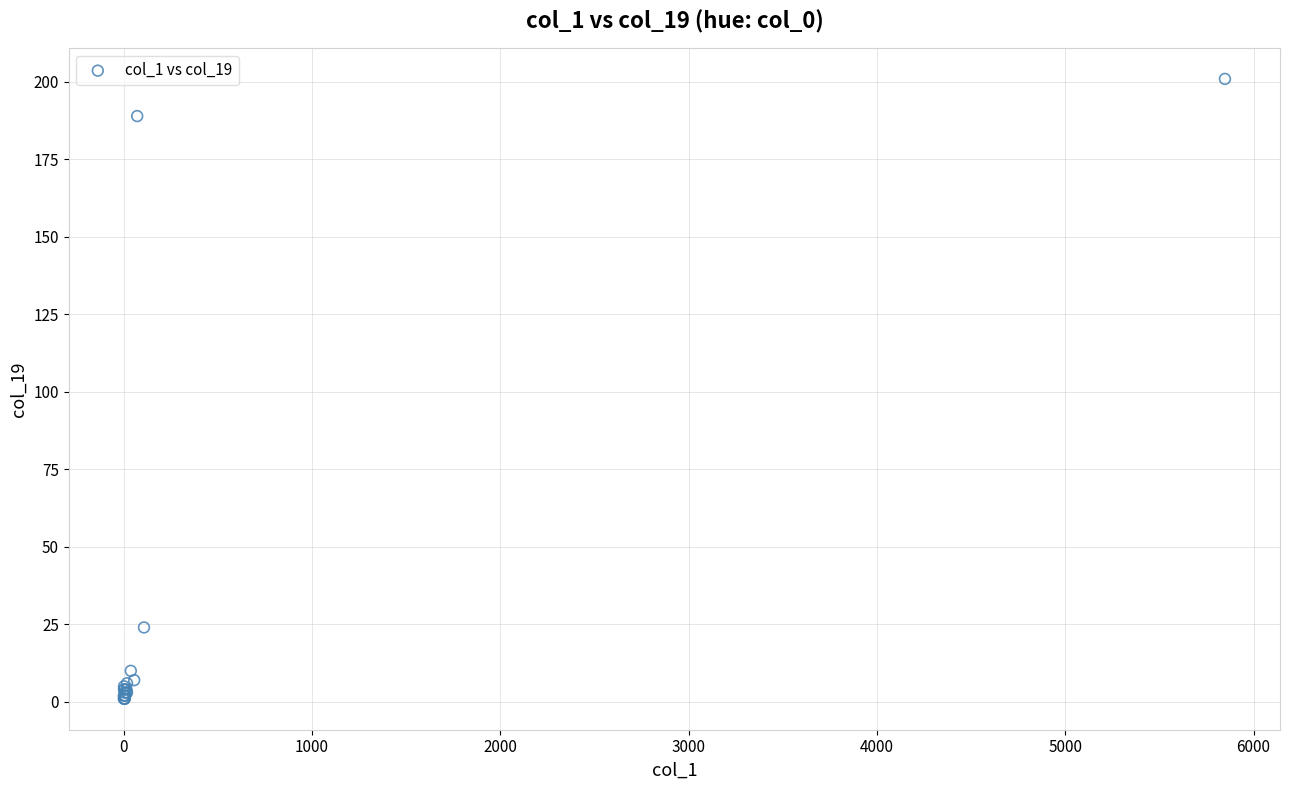

What Y value in the scatter plot is closest to 101?

24